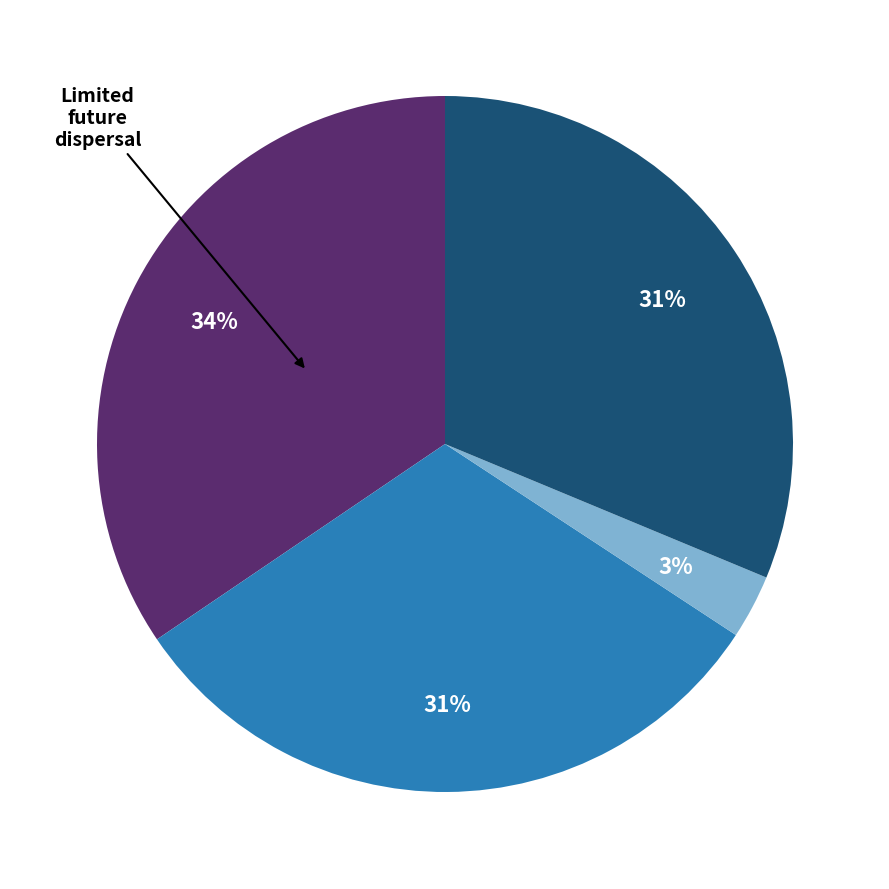

Does any single category account for the majority?

No